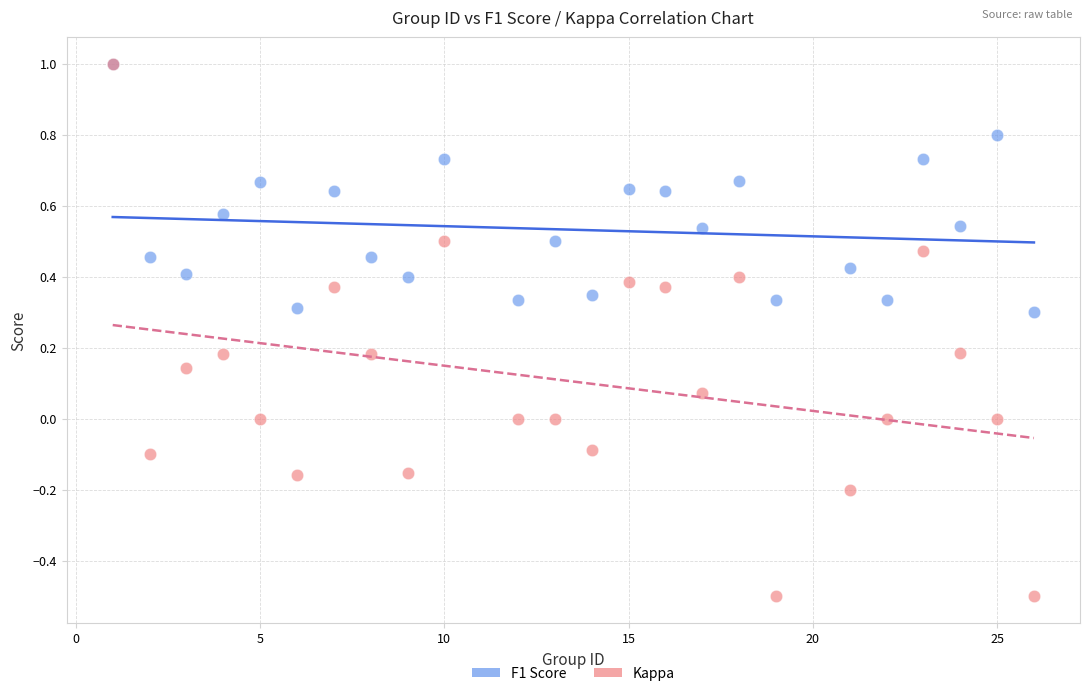

What are all the series names shown in the legend?

F1 Score, Kappa